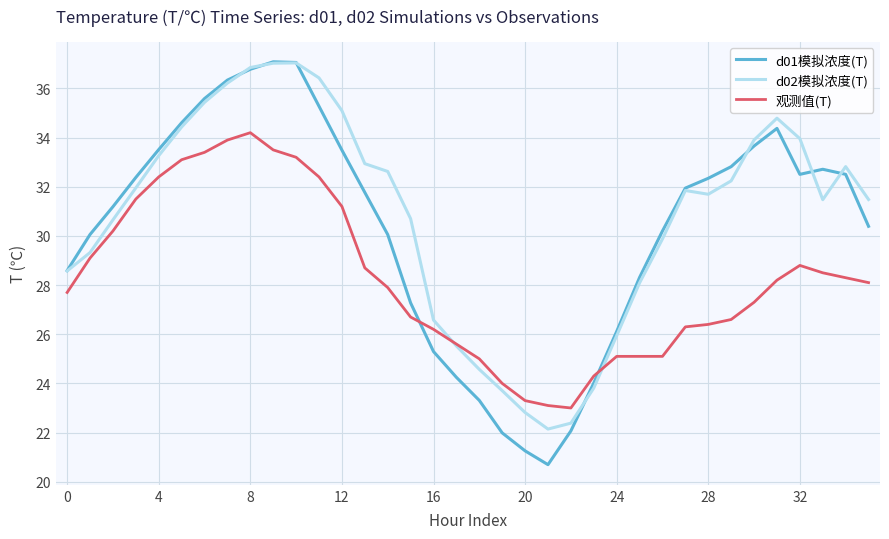

How many values in the 观测值(T) series exceed 28?

18